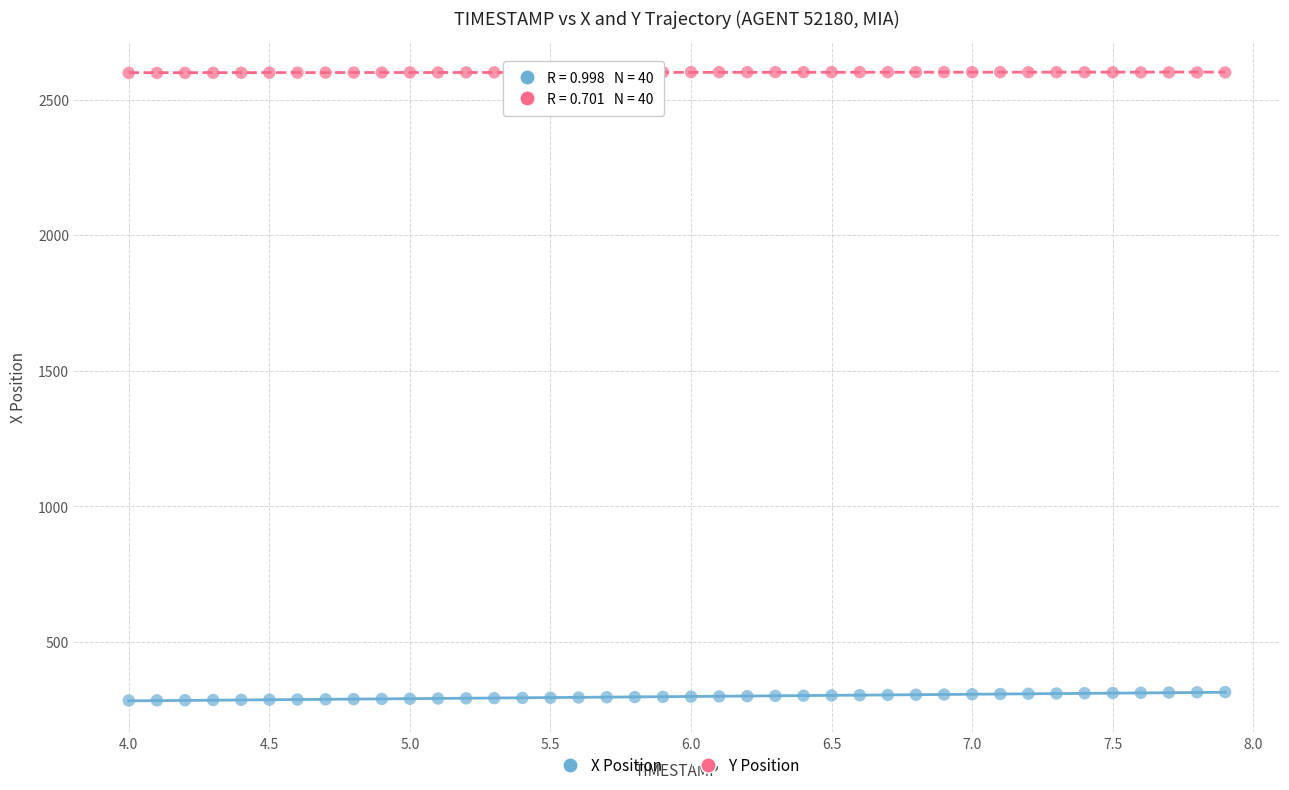

Across all data points, what is the range of X values (max minus min)?

3.9